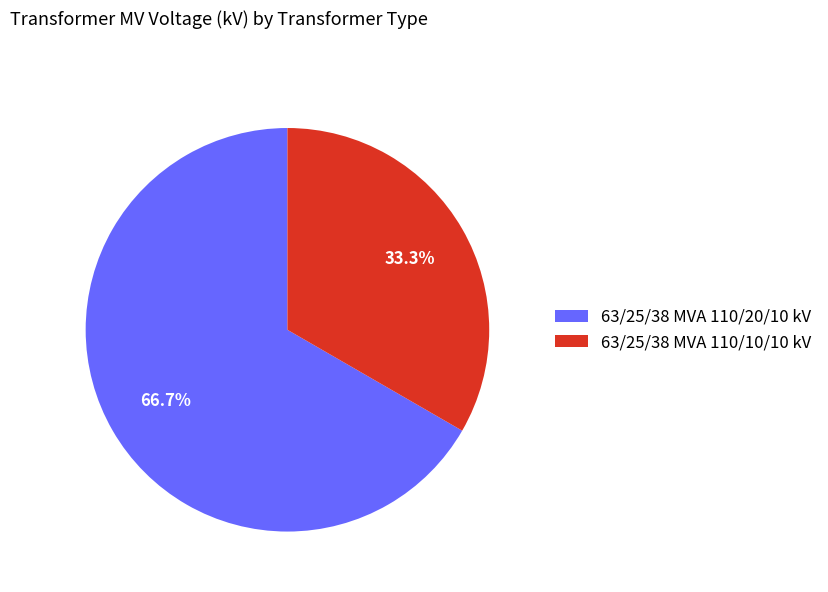

What percentage is the 63/25/38 MVA 110/20/10 kV slice, to the nearest percent?

67%